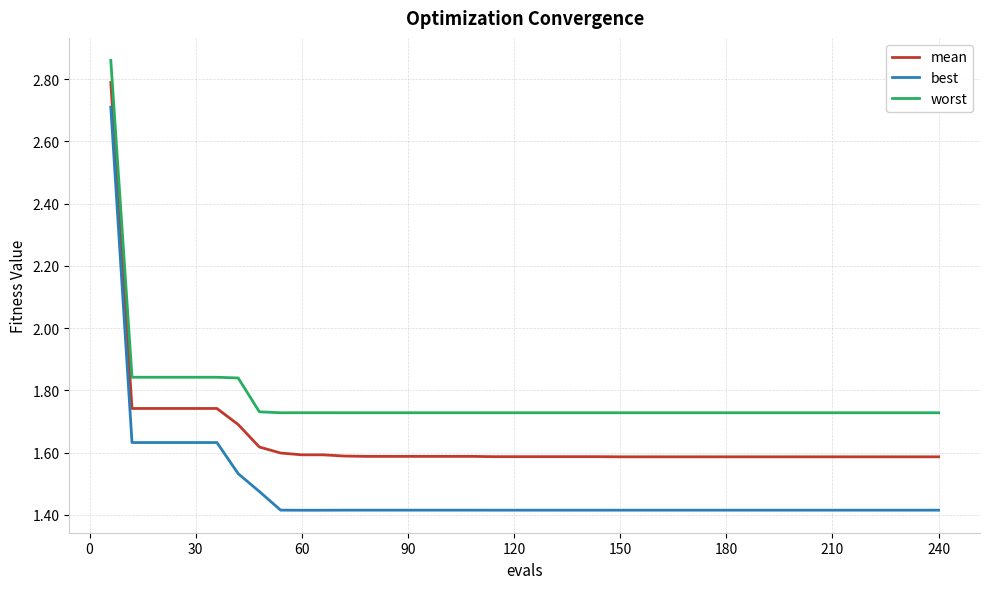

Which series has the largest total across all categories?

worst